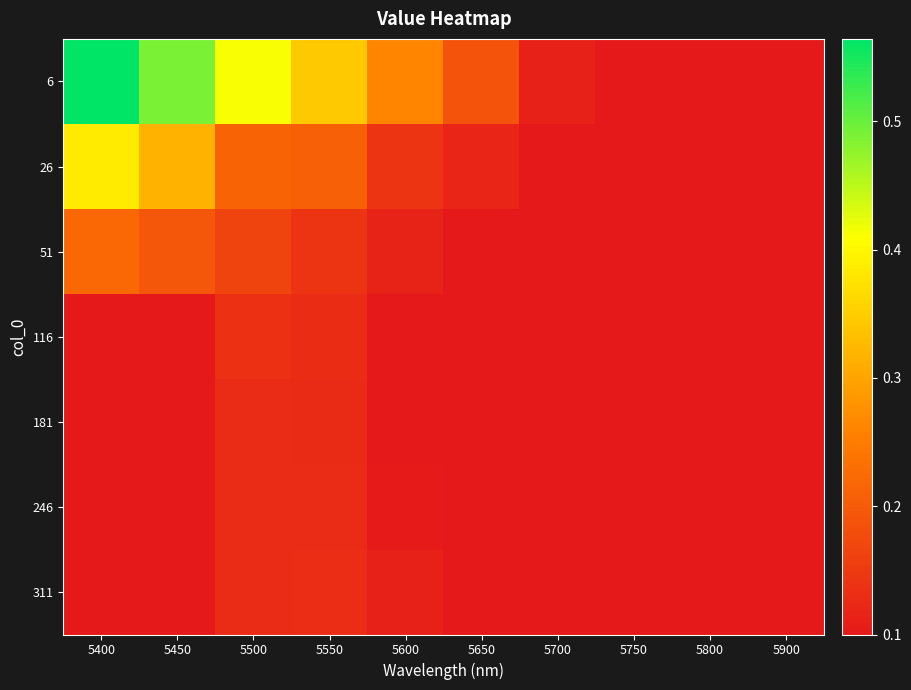

Rank the series by their maximum value, from highest to lowest.

6, 26, 51, 116, 311, 246, 181